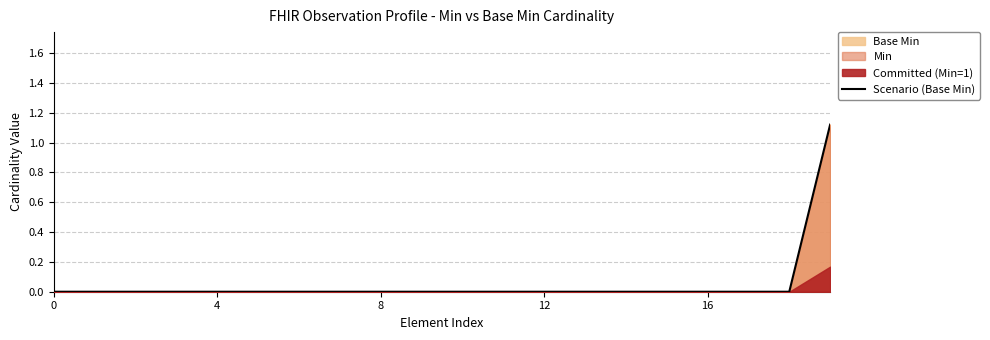

What is the average value?

0.1